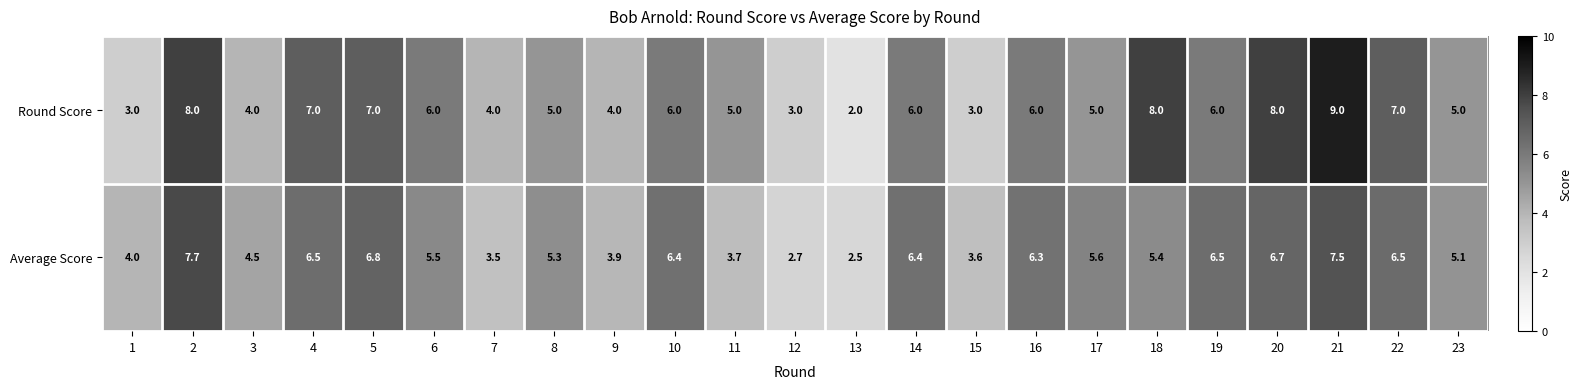

Where is Average Score nearest to the value 5?

23